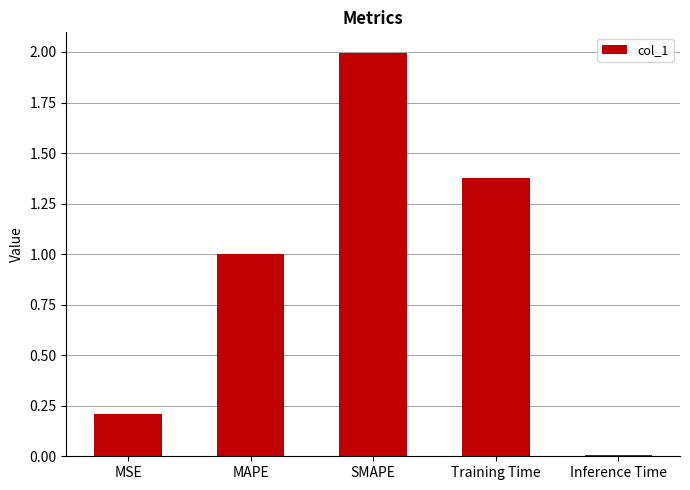

How many bars are there in total?

5